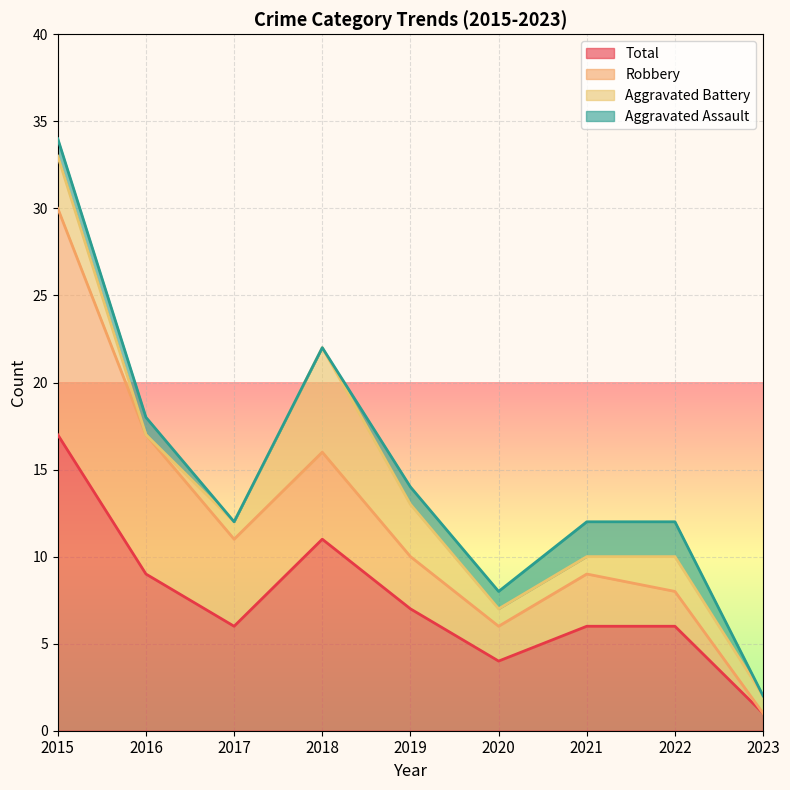

What is the difference between the Total values at 2023 and 2015?

16